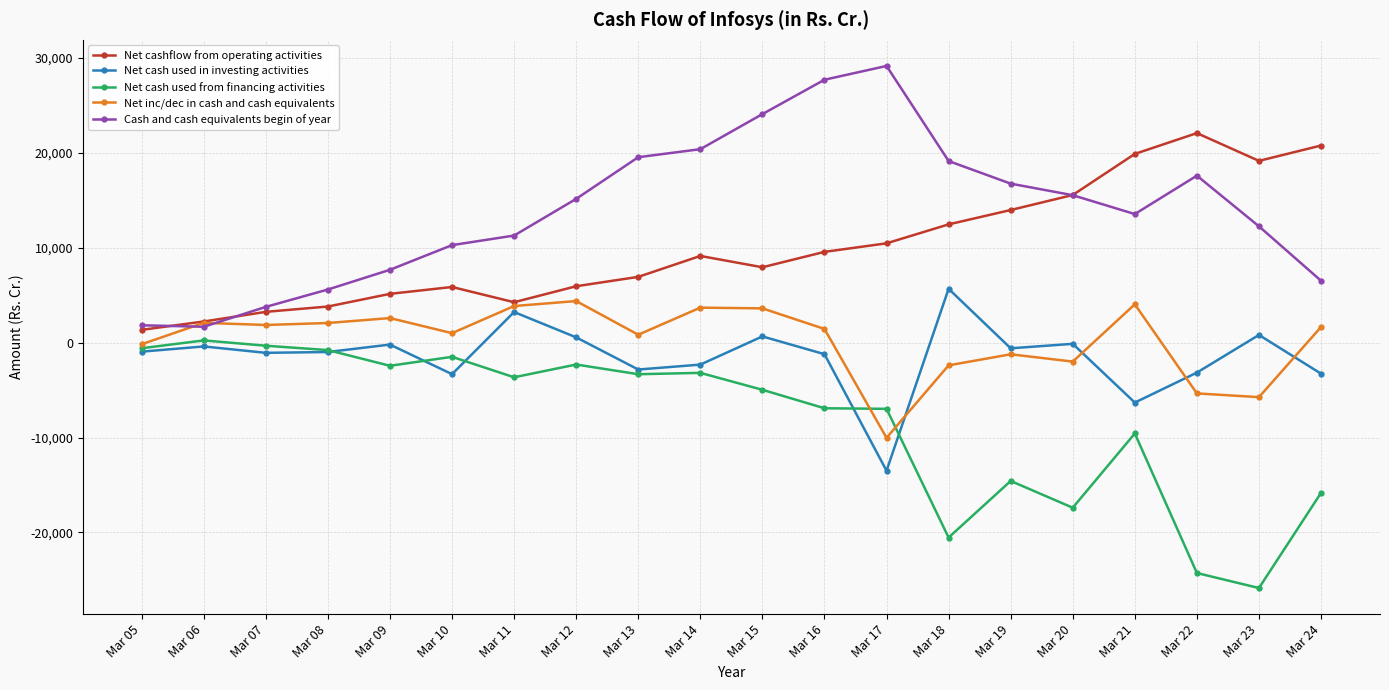

True or false: Cash and cash equivalents begin of year and Net cash used from financing activities intersect in this chart.

False